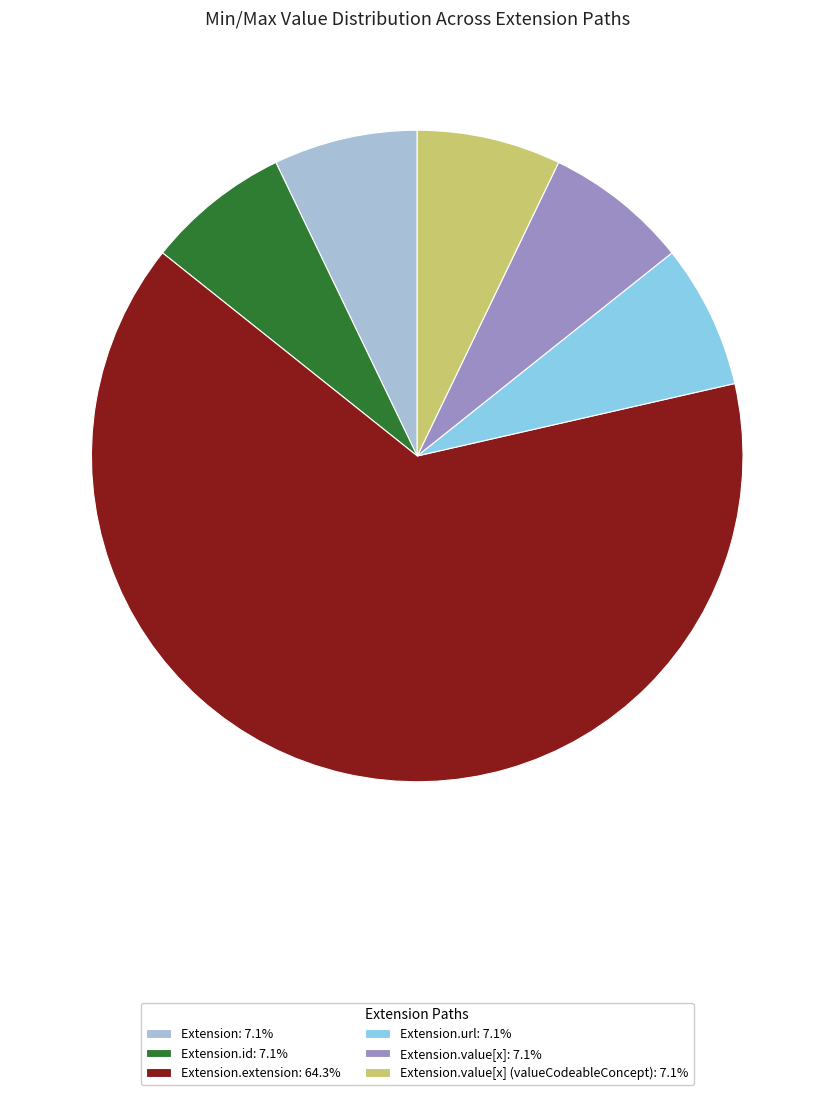

Approximately how many times larger is the value at Extension.value[x] (valueCodeableConcept): 7.1% compared to Extension.value[x]: 7.1%?

1.0